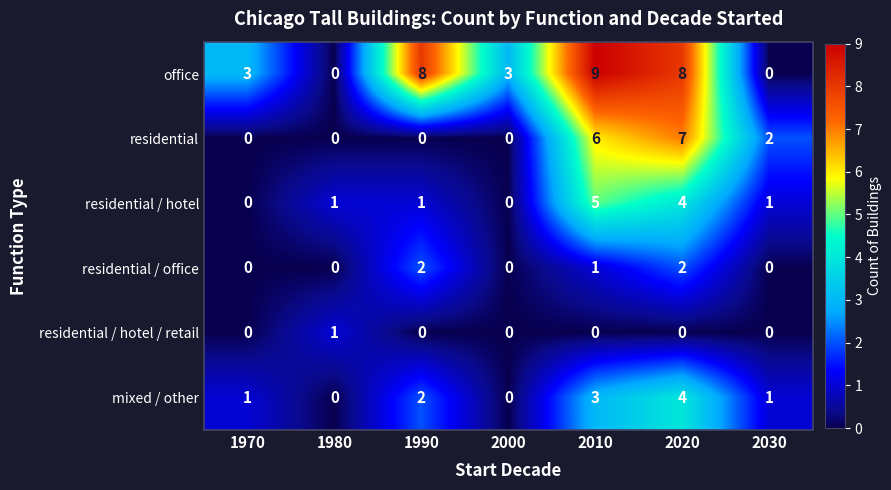

What is the difference between the maximum and minimum values in the residential / hotel series?

5